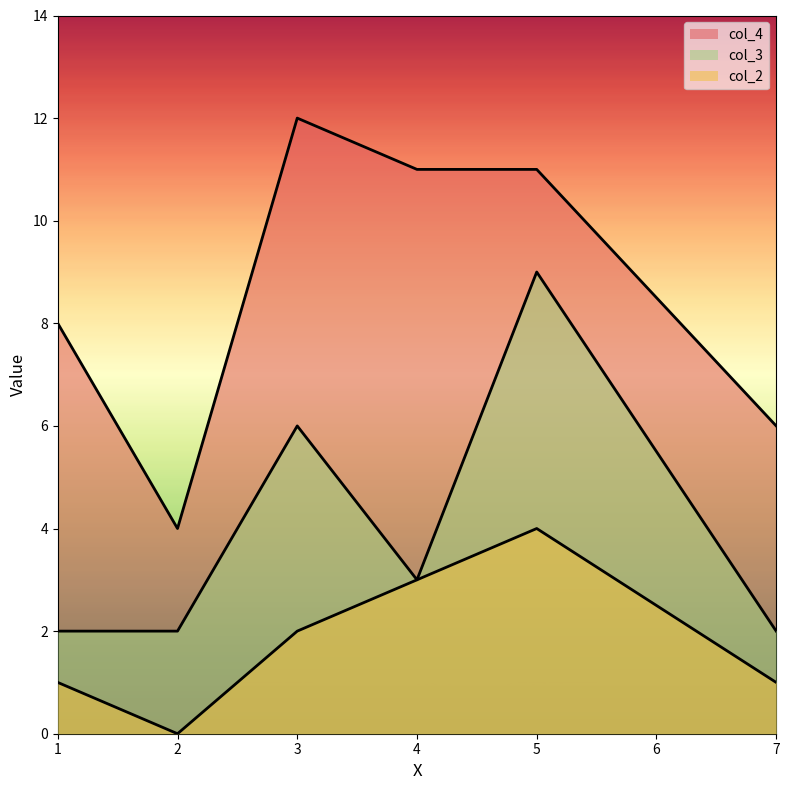

In col_3, how many points are higher than both neighbors (excluding endpoints)?

2